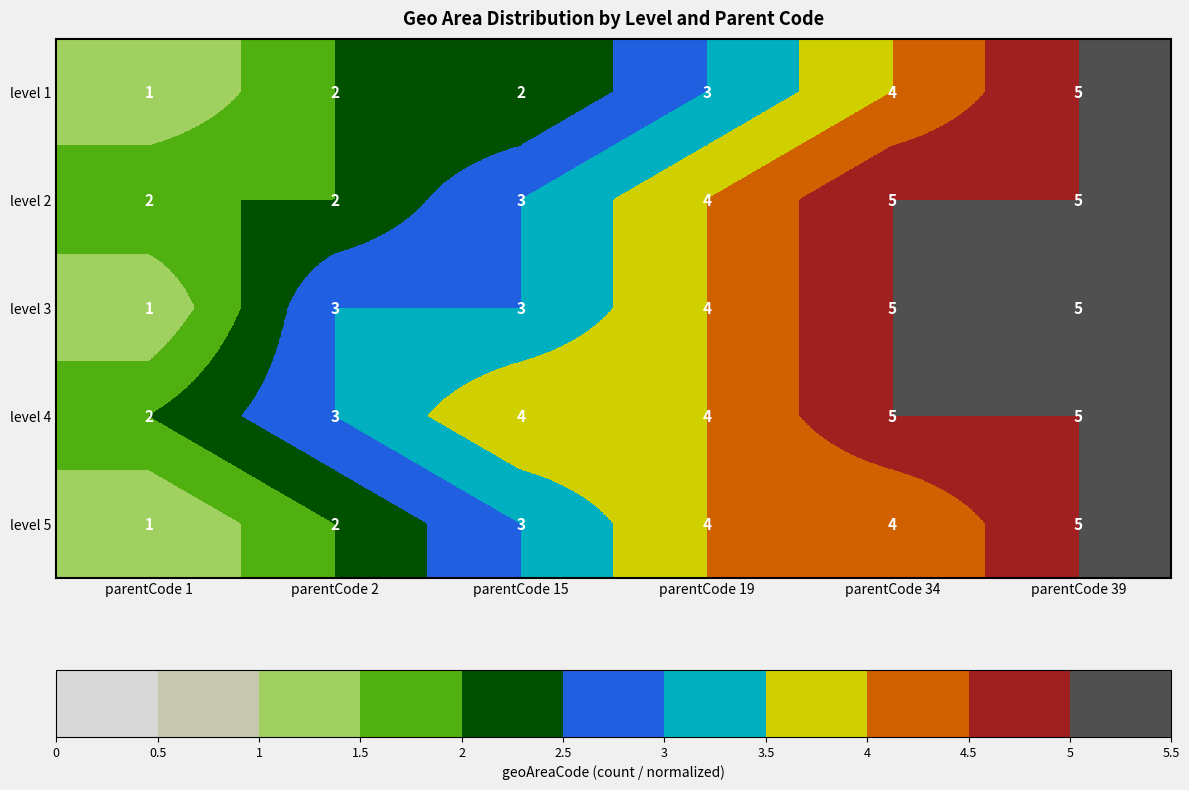

Count the level 3 values in the range 3 to 5.

5